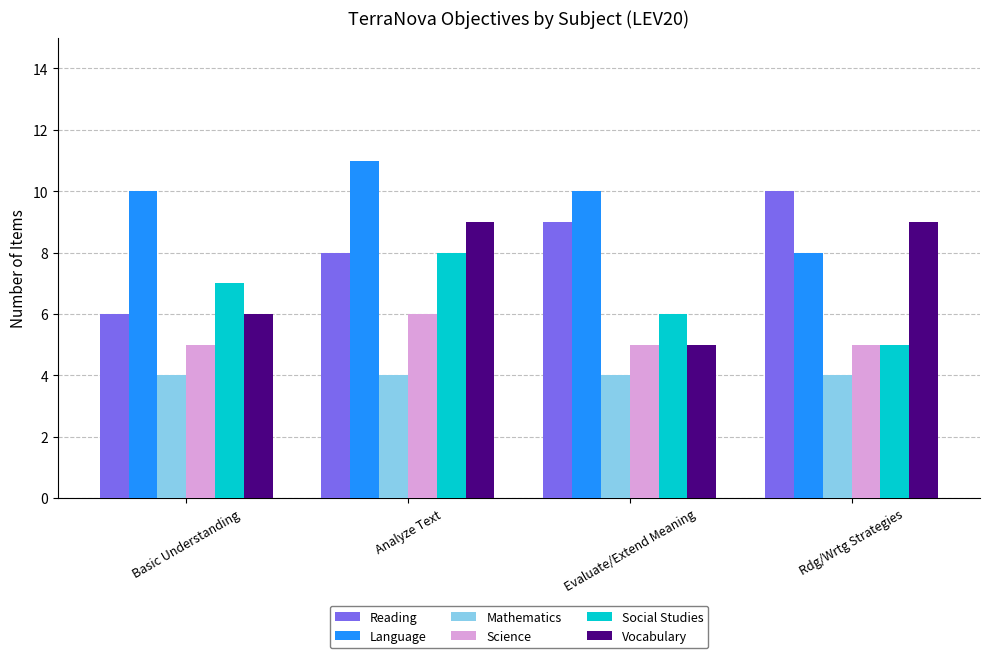

What is the difference between the Social Studies values at Basic Understanding and Analyze Text?

1